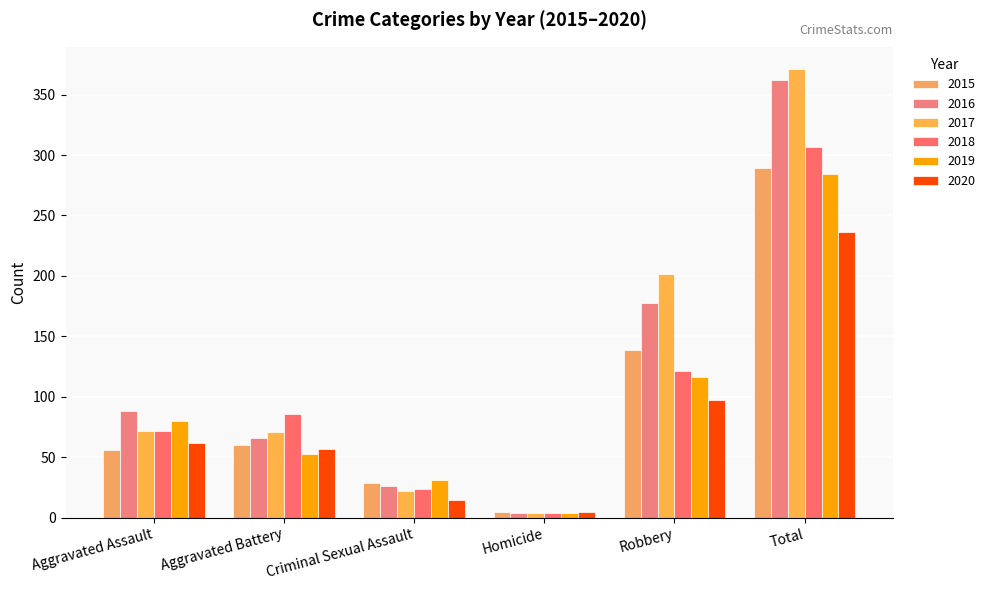

Rank the categories by 2017 value from lowest to highest.

Homicide, Criminal Sexual Assault, Aggravated Battery, Aggravated Assault, Robbery, Total